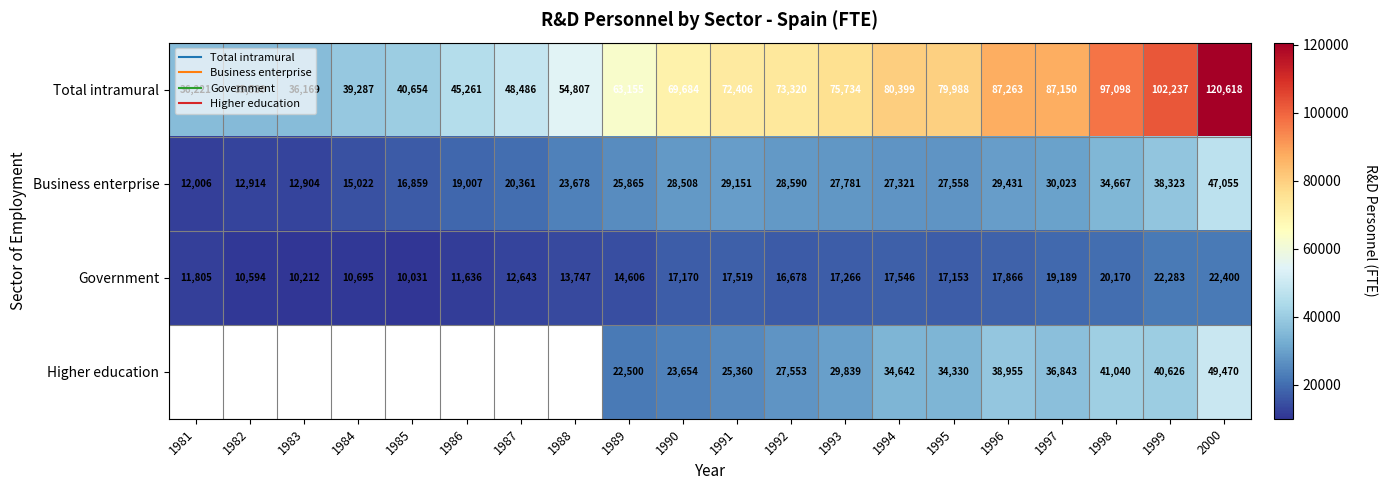

What is the sum of all Business enterprise values?

507024.4